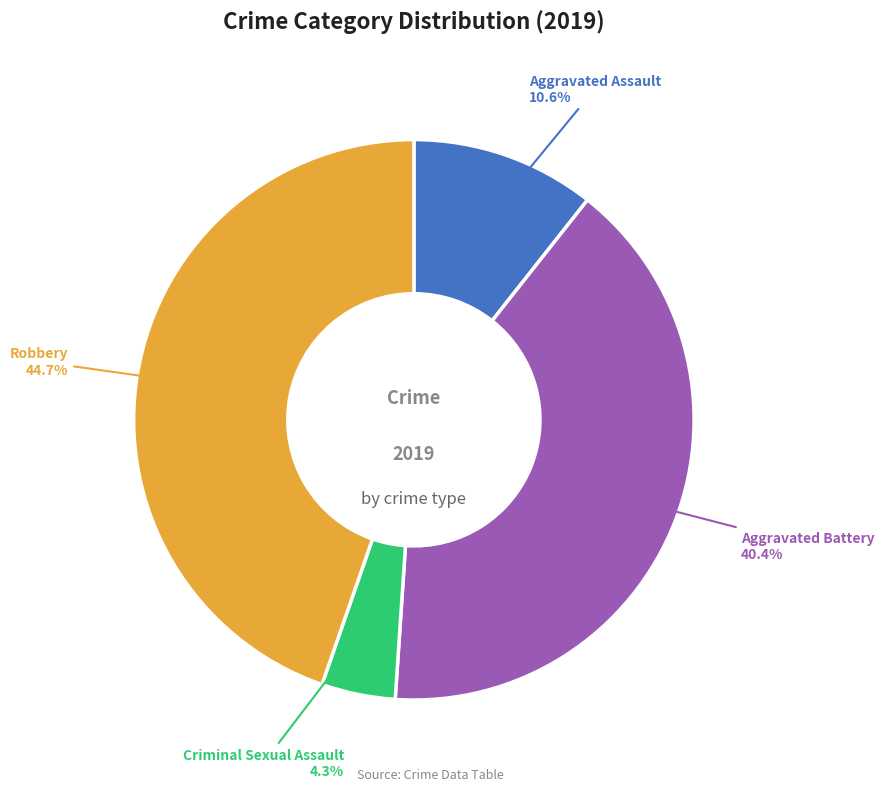

How many segments does this pie chart have?

4